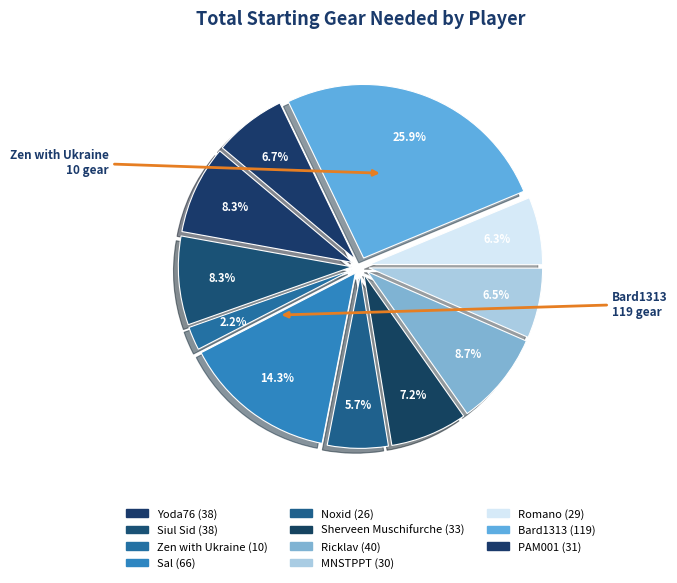

How many segments does this pie chart have?

11